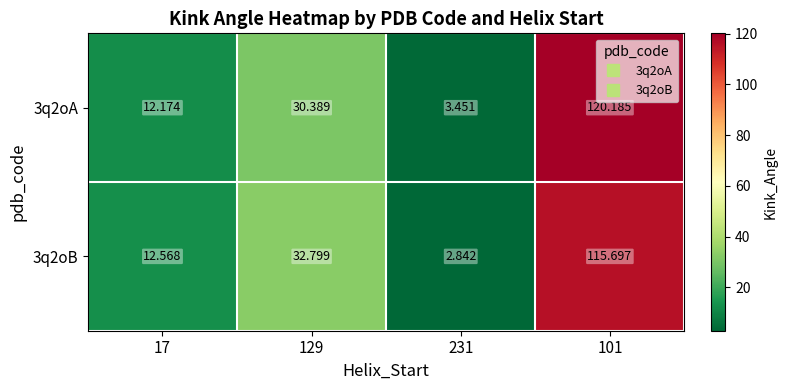

Is the value of 3q2oB at 101 greater than the value of 3q2oA at 101?

No